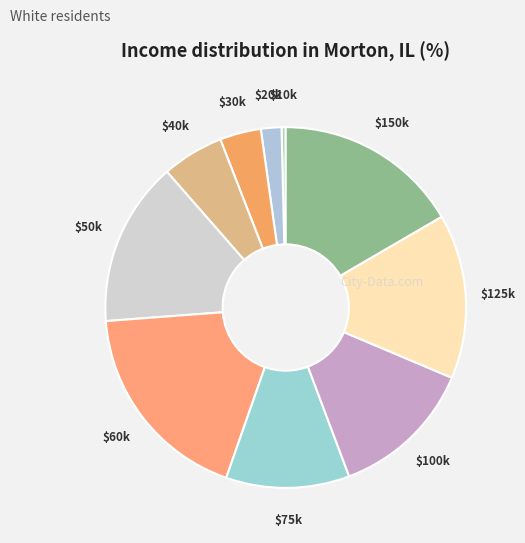

The $50k slice represents 28% of the pie. True or false?

False